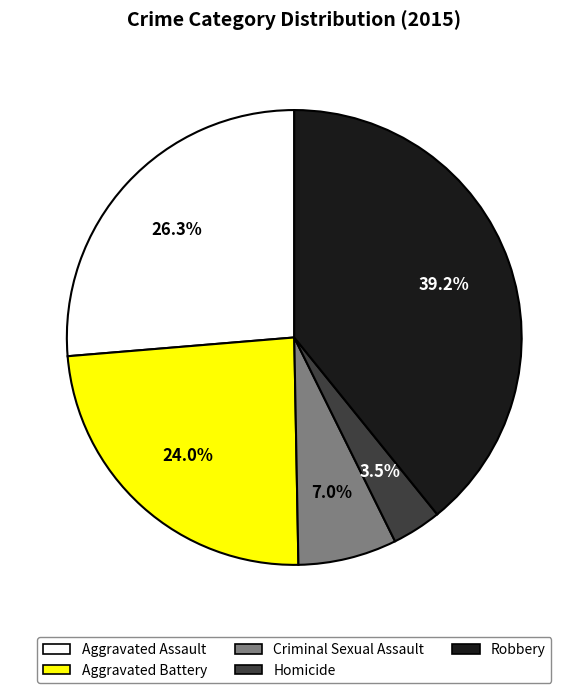

True or false: Aggravated Assault accounts for 31% of the total.

False